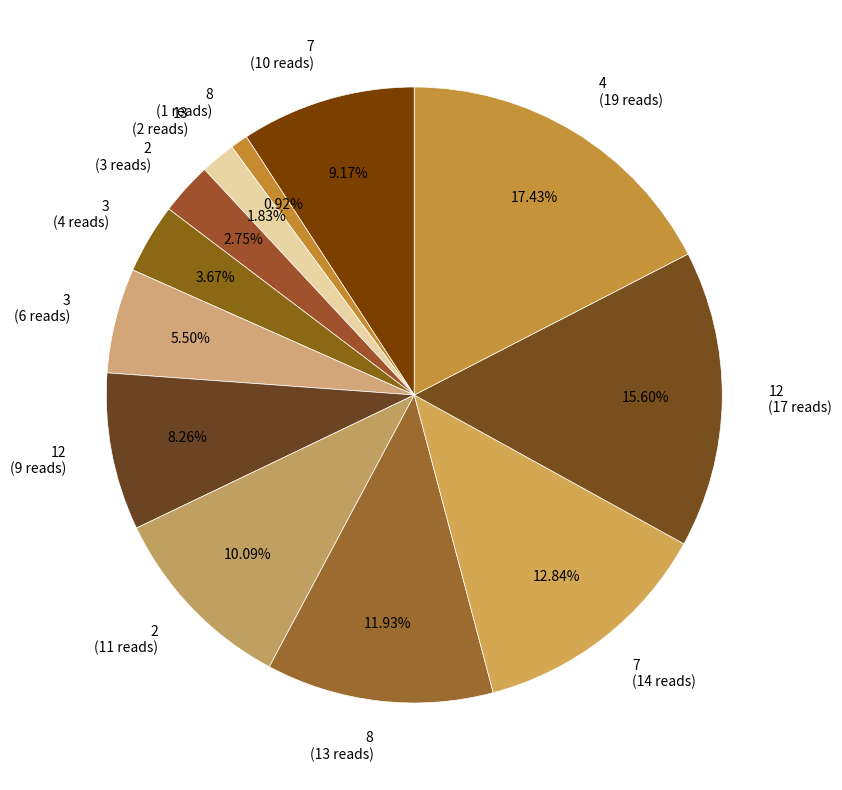

Rank the categories by value from lowest to highest.

8 (1 reads), 13 (2 reads), 2 (3 reads), 3 (4 reads), 3 (6 reads), 12 (9 reads), 7 (10 reads), 2 (11 reads), 8 (13 reads), 7 (14 reads), 12 (17 reads), 4 (19 reads)